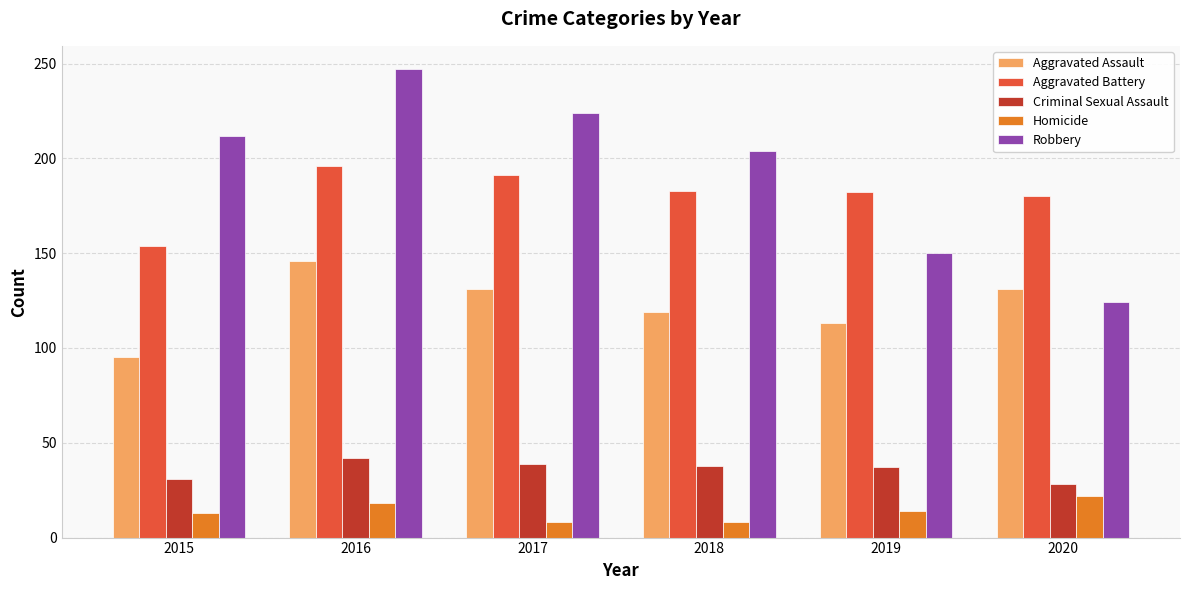

What is the value of the Homicide bar at the 2nd from the left?

18